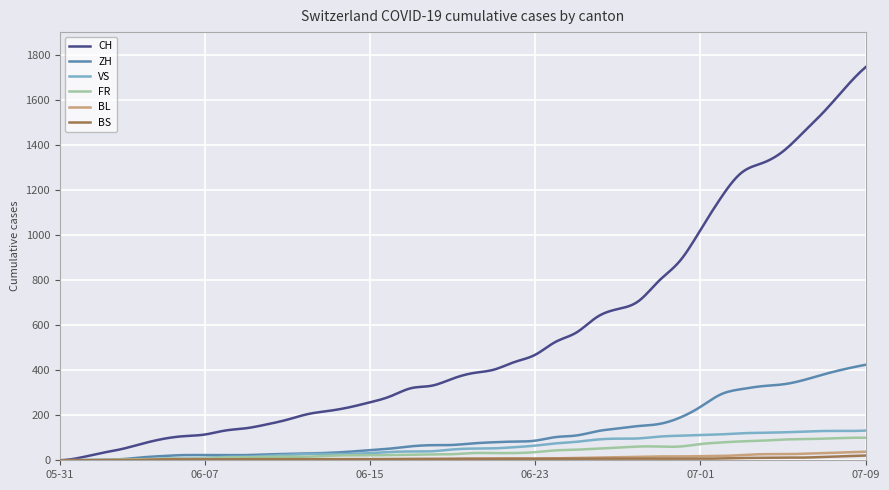

Which series has the widest spread of values?

CH